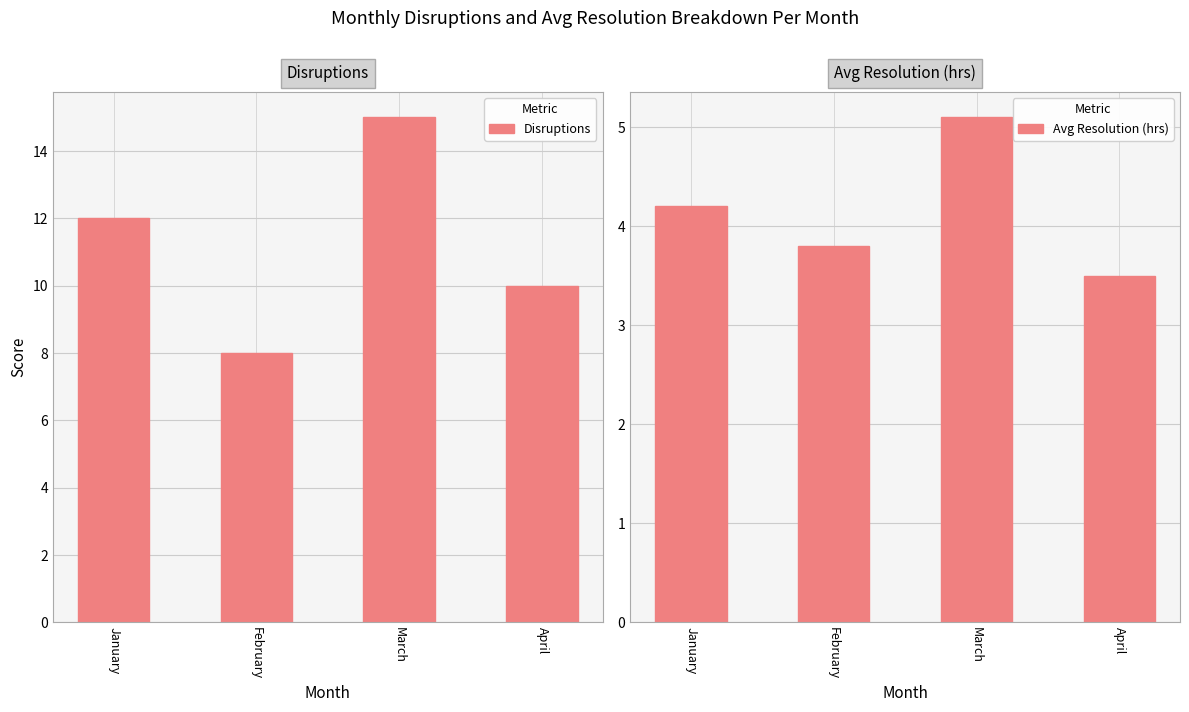

At which label is Disruptions closest to 11?

January